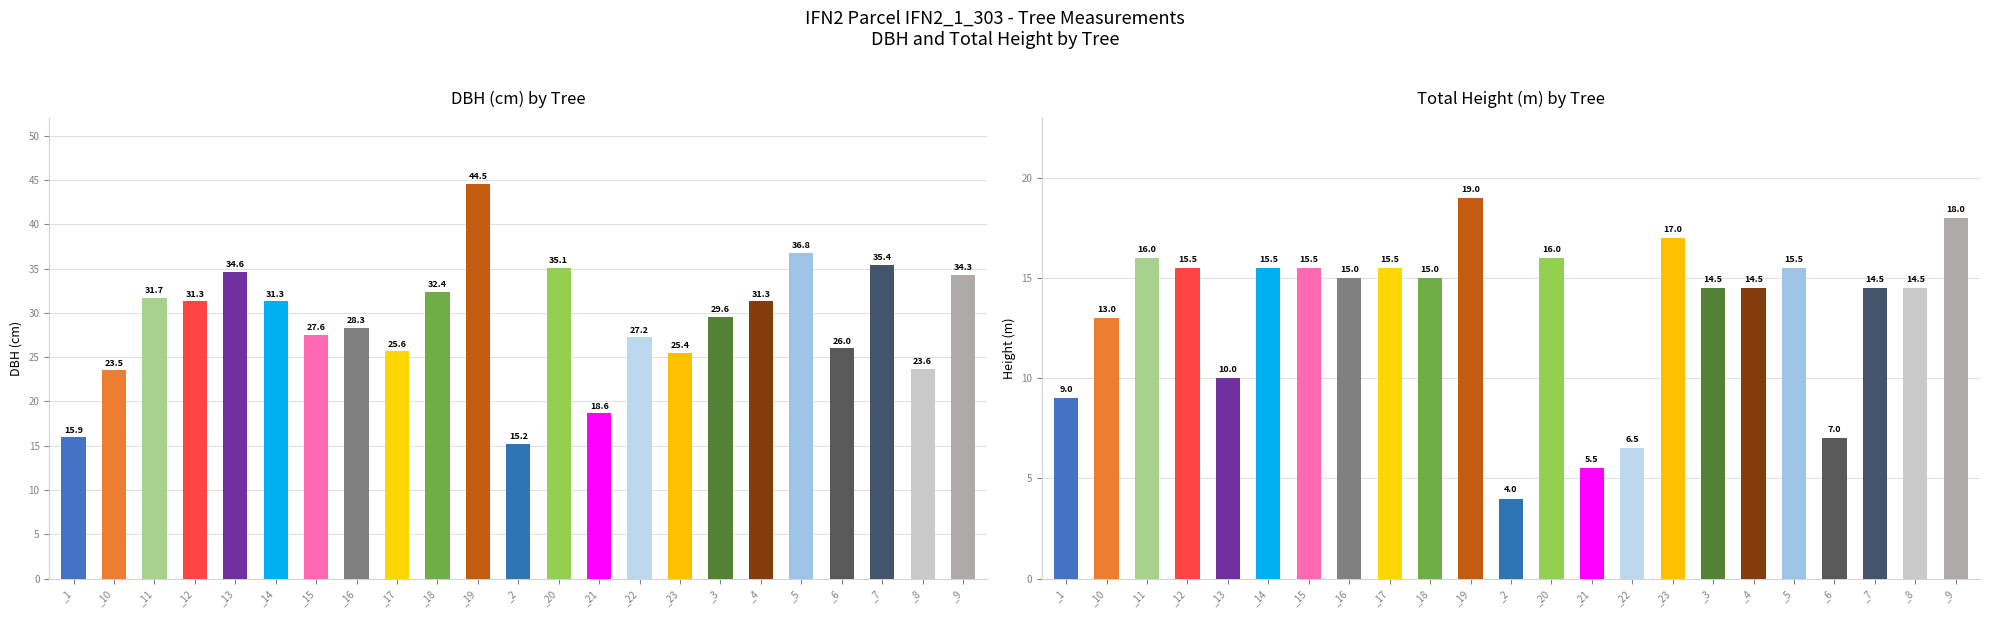

Between _7 and _17, which is larger?

_7